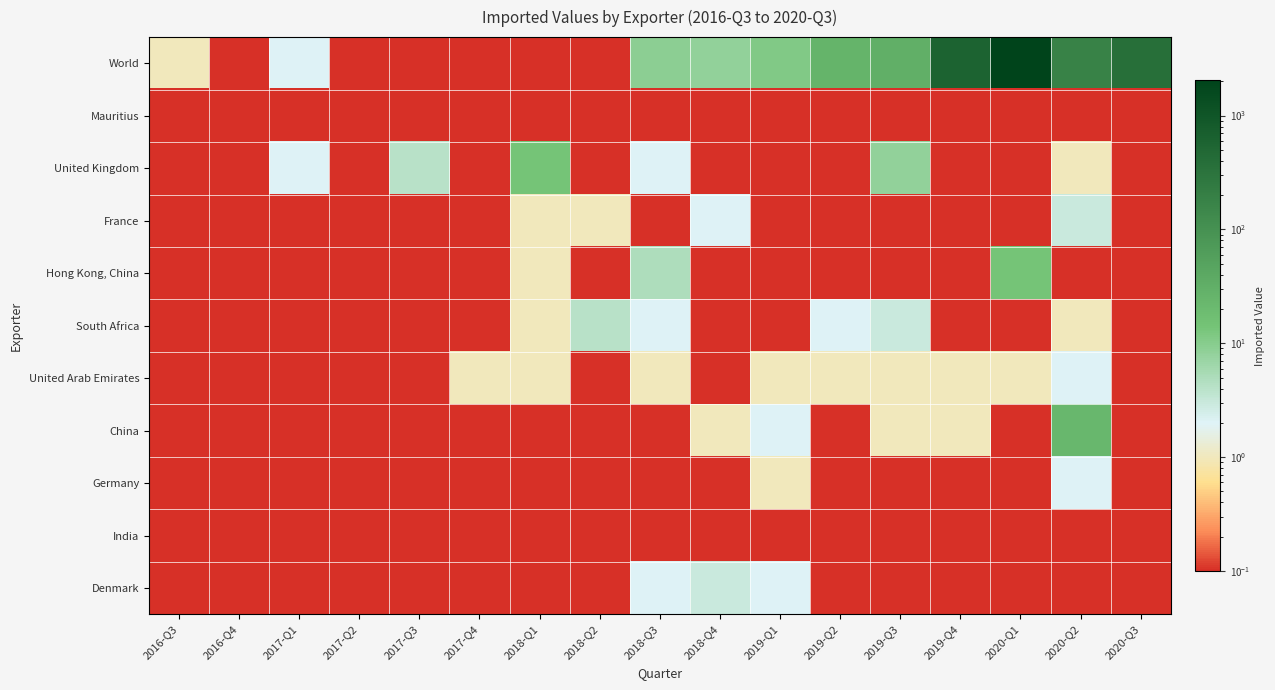

Between 2017-Q3 and 2020-Q2, which is larger?

2020-Q2